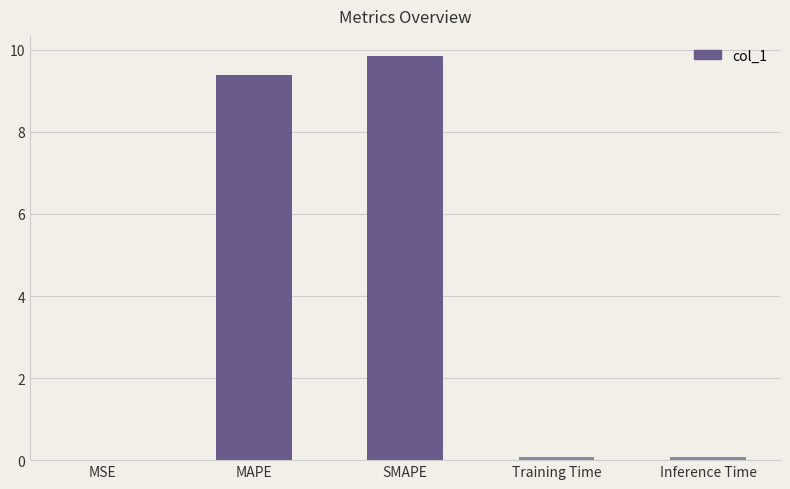

What is the sum of the values at MSE and Training Time?

0.1